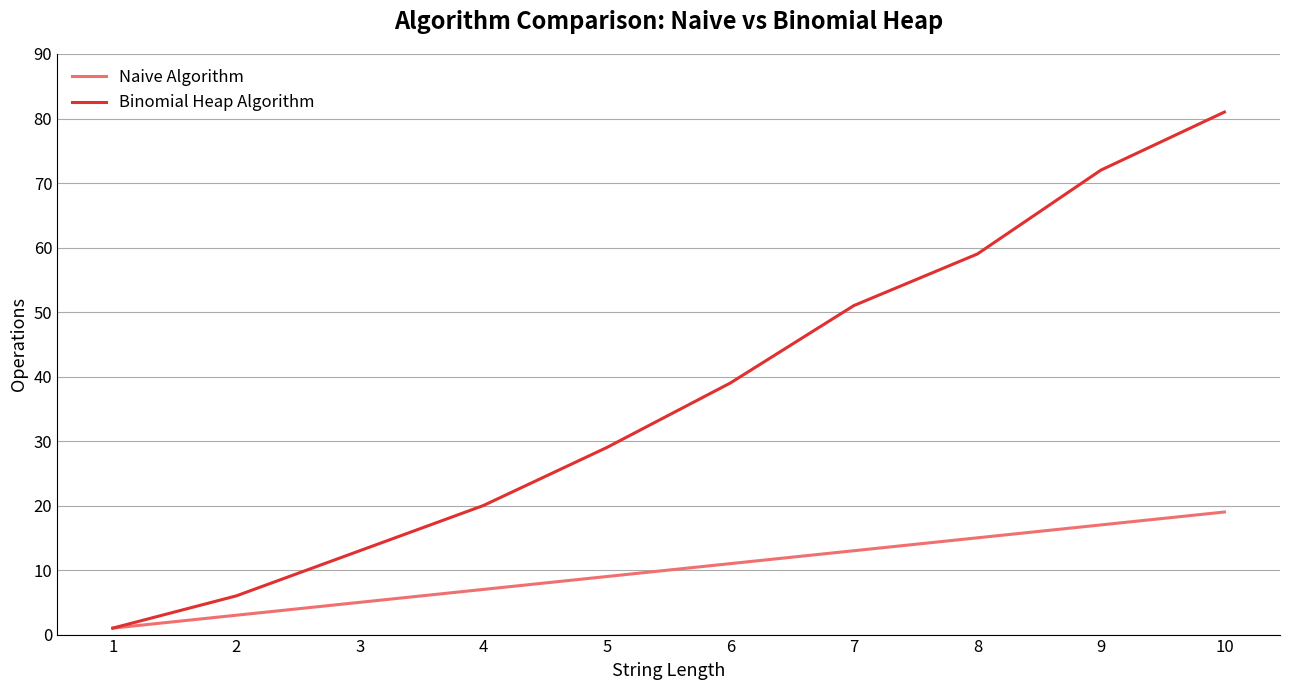

List the series in order of their peak value, highest first.

Binomial Heap Algorithm, Naive Algorithm